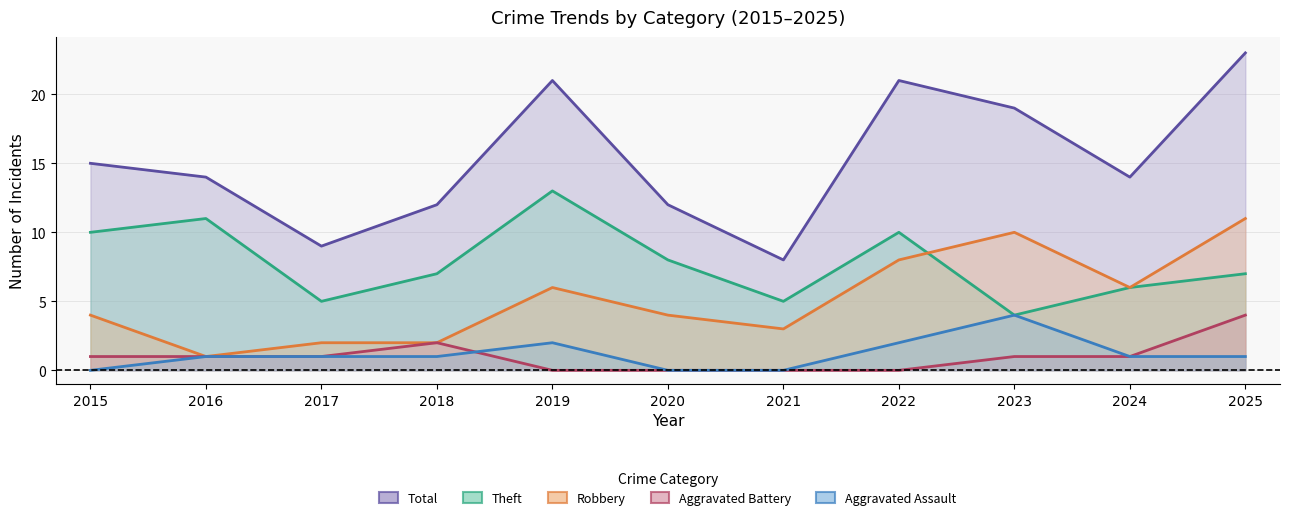

What are all the series names shown in the legend?

Aggravated Assault, Aggravated Battery, Robbery, Theft, Total